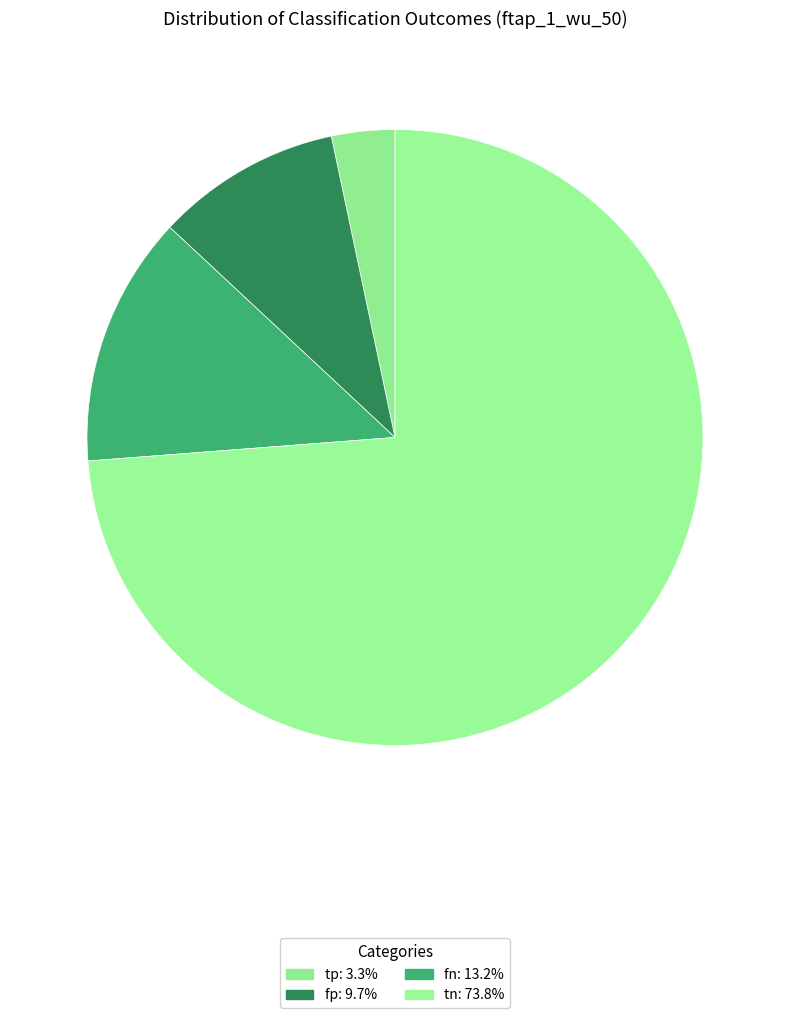

Approximately how many times larger is the value at tp compared to fp?

0.3